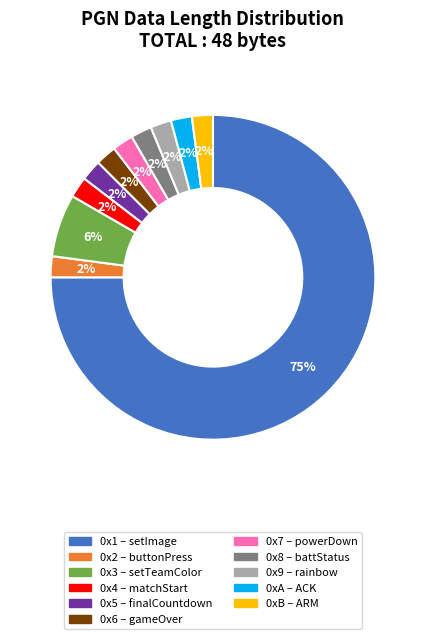

Count the number of slices in the pie.

11